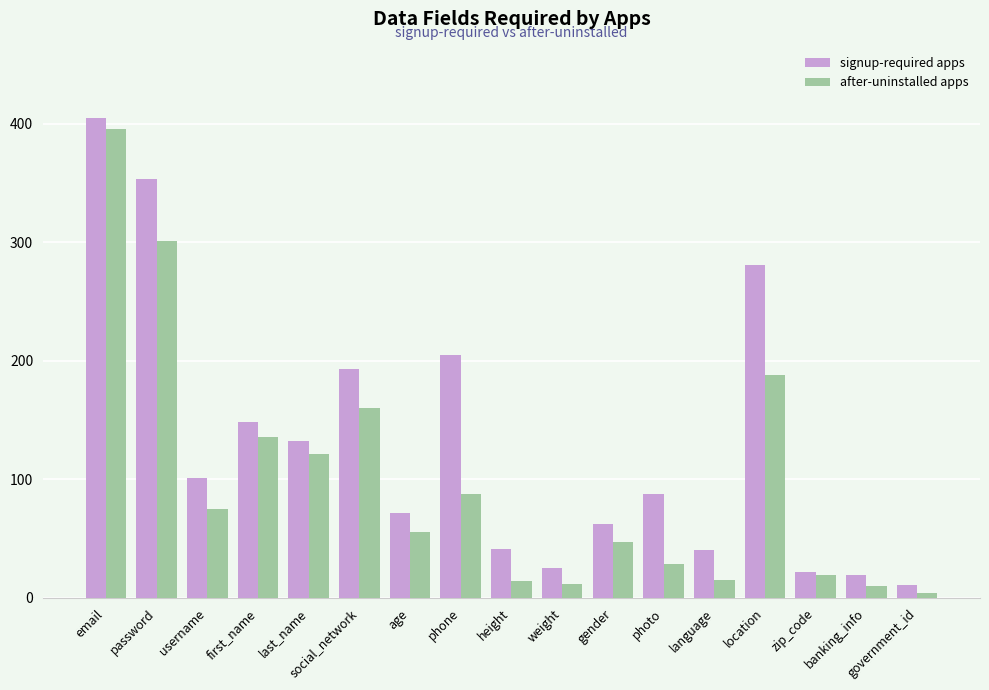

The value of signup-required apps at username is 101. True or false?

True